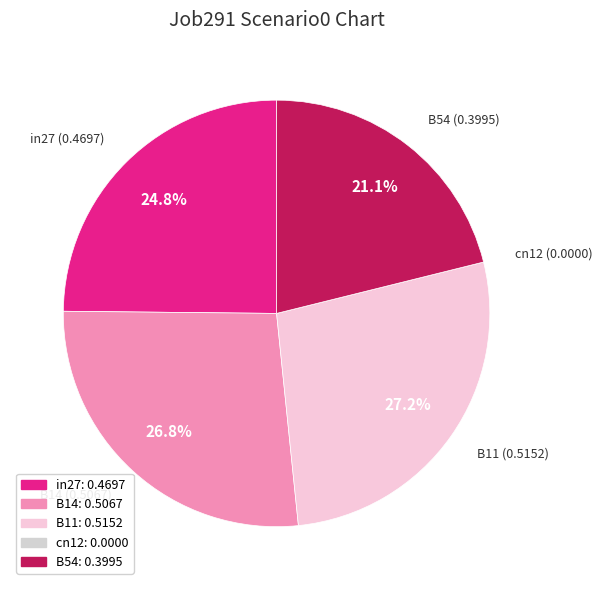

To the nearest percent, what portion does in27 represent?

25%